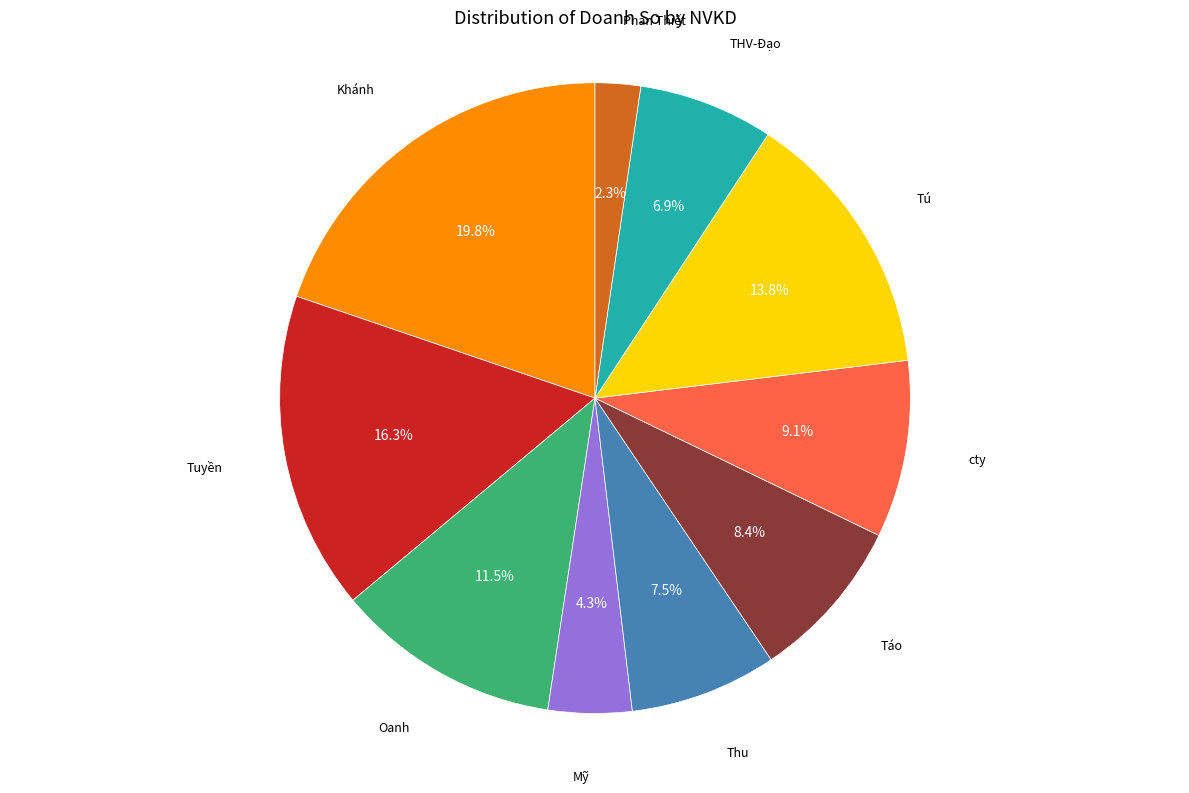

Does any single category account for the majority?

No